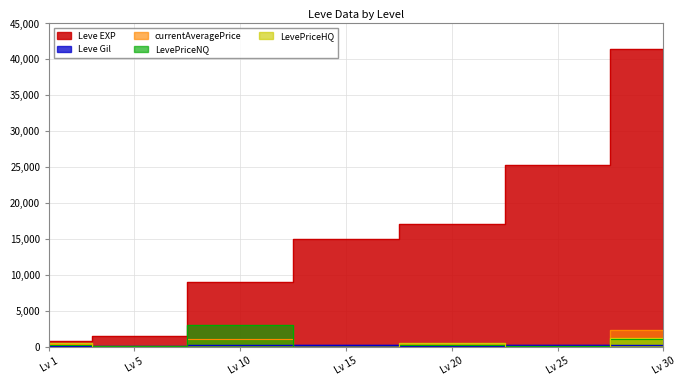

True or false: LevePriceNQ and LevePriceHQ intersect in this chart.

True